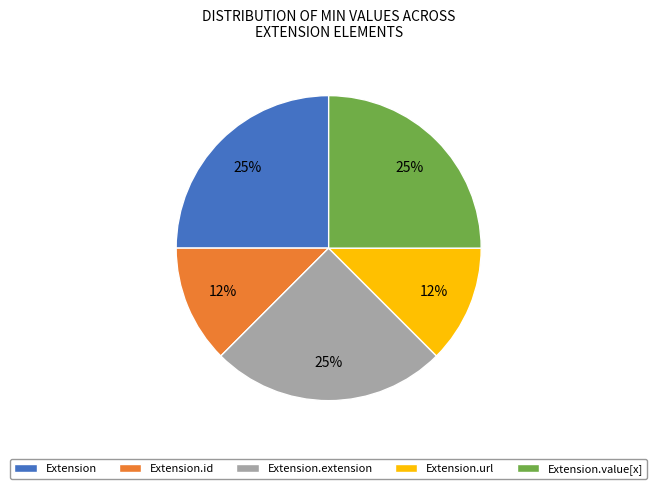

To the nearest percent, what is the difference between the Extension.id and Extension.url slice percentages?

0%